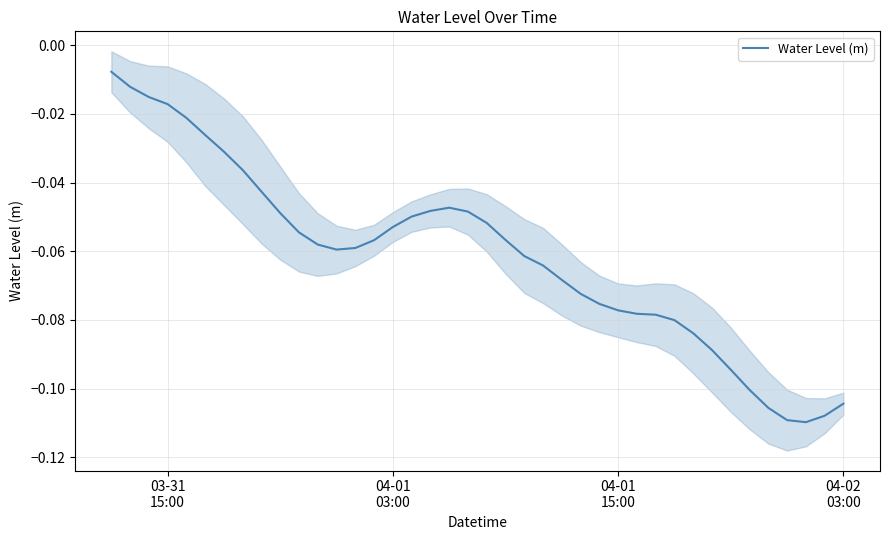

Reading right to left, what are all the values shown in this chart?

-0.1	-0.1	-0.1	-0.1	-0.1	-0.1	-0.1	-0.1	-0.1	-0.1	-0.1	-0.1	-0.1	-0.1	-0.1	-0.1	-0.1	-0.1	-0.1	-0.1	-0.0	-0.0	-0.0	-0.0	-0.1	-0.1	-0.1	-0.1	-0.1	-0.1	-0.0	-0.0	-0.0	-0.0	-0.0	-0.0	-0.0	-0.0	-0.0	-0.0